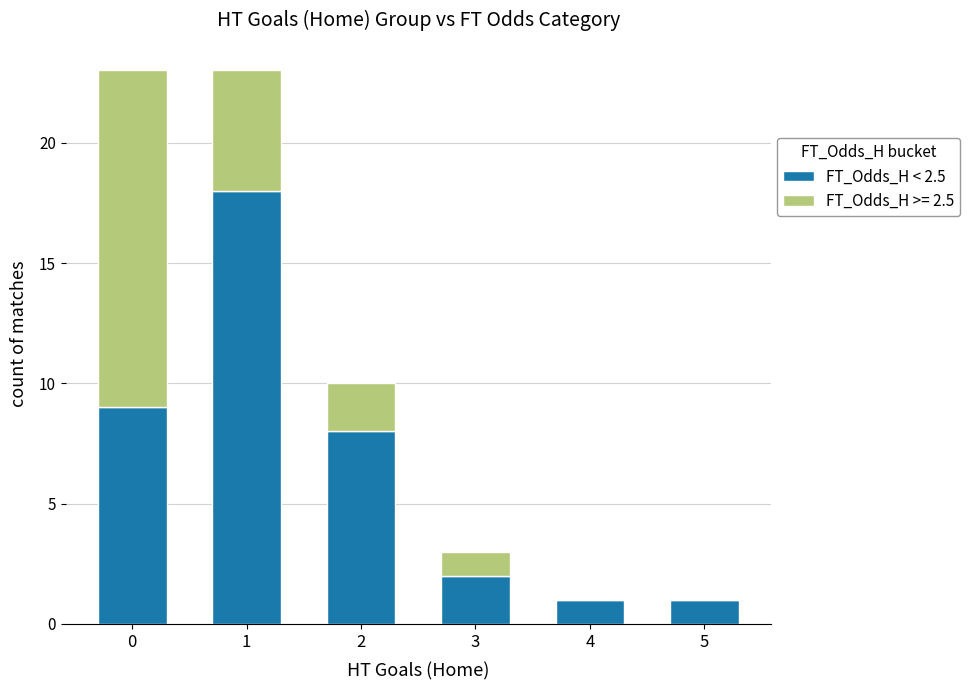

True or false: FT_Odds_H < 2.5 has a value of 8 at 2.

True